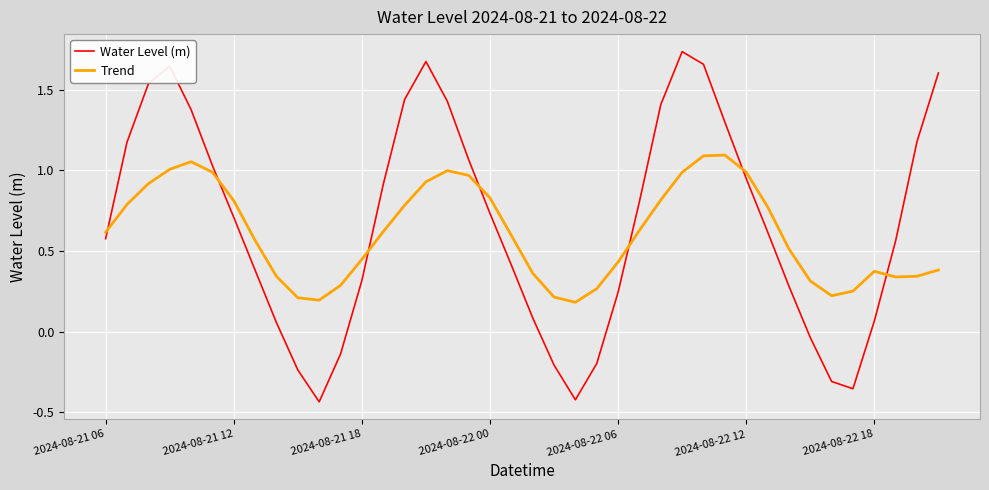

How many intersections are there between Trend and Water Level (m)?

7